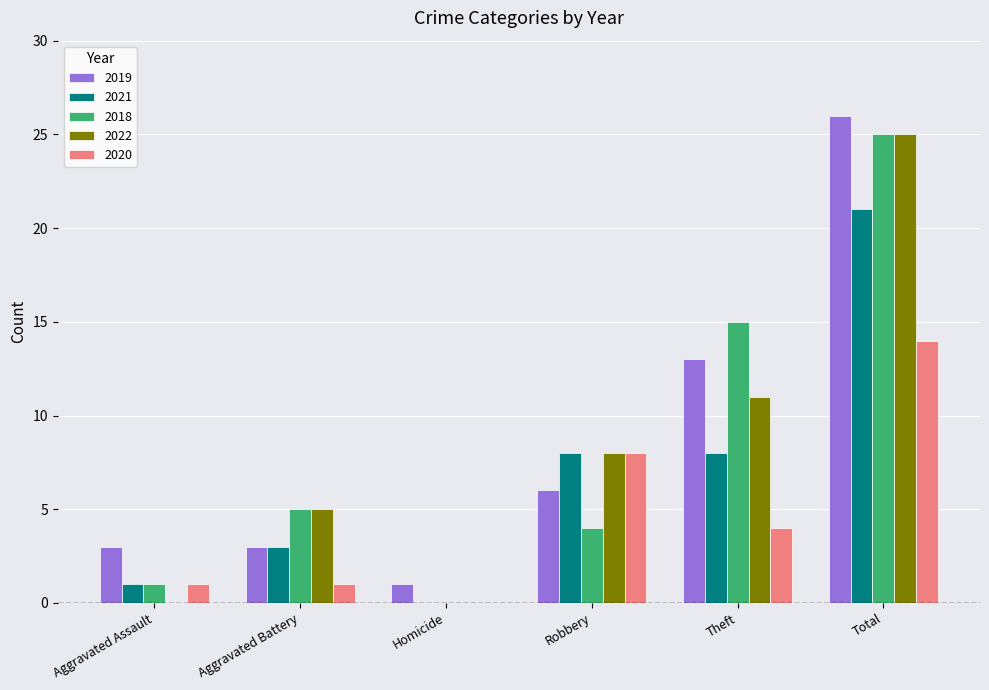

What is the total value across all series at Total?

111